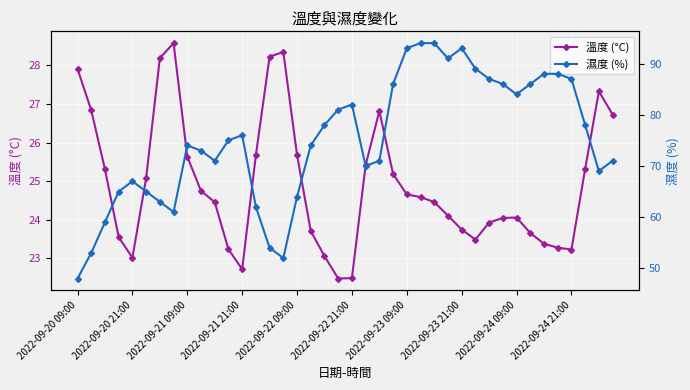

At which category does 溫度 (°C) reach its first local valley?

2022-09-20 21:00